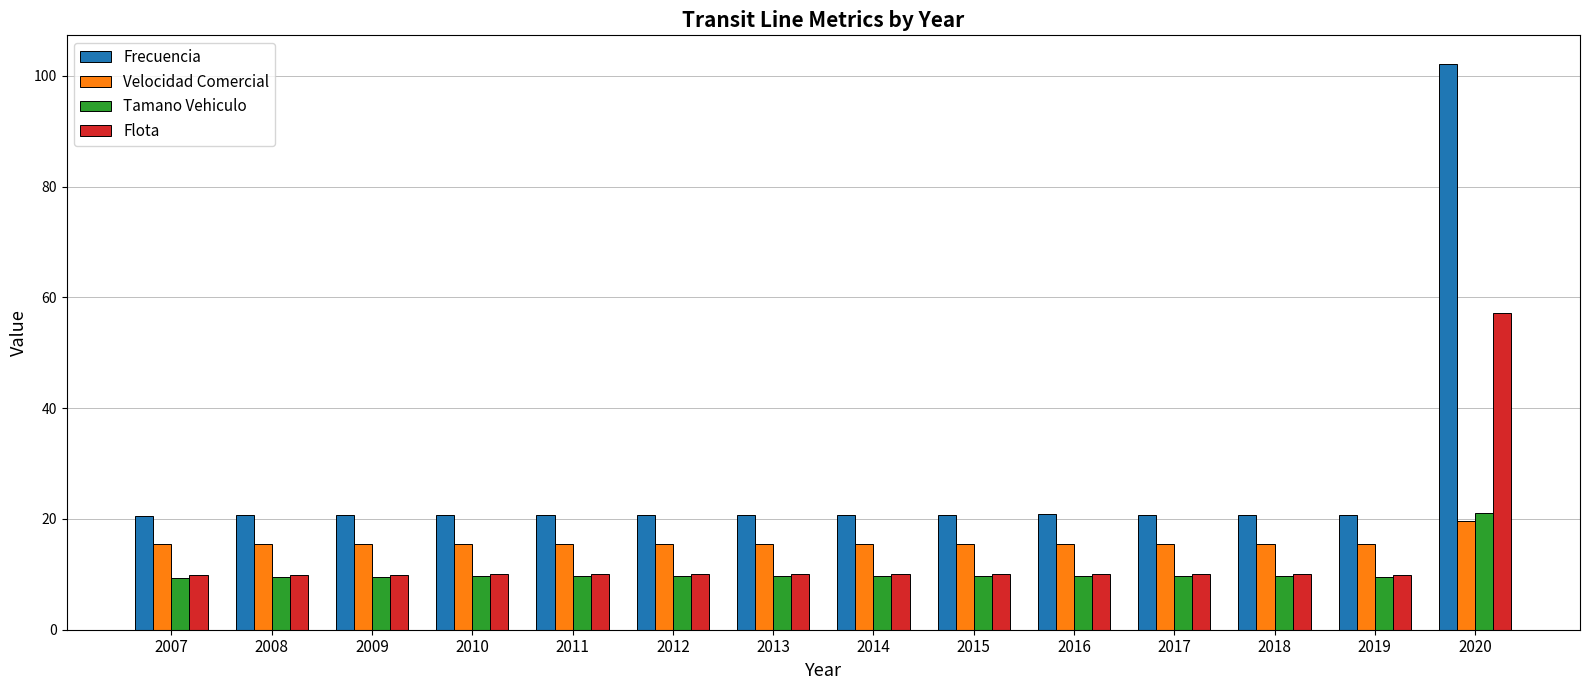

What is the maximum value shown in the chart?

102.2